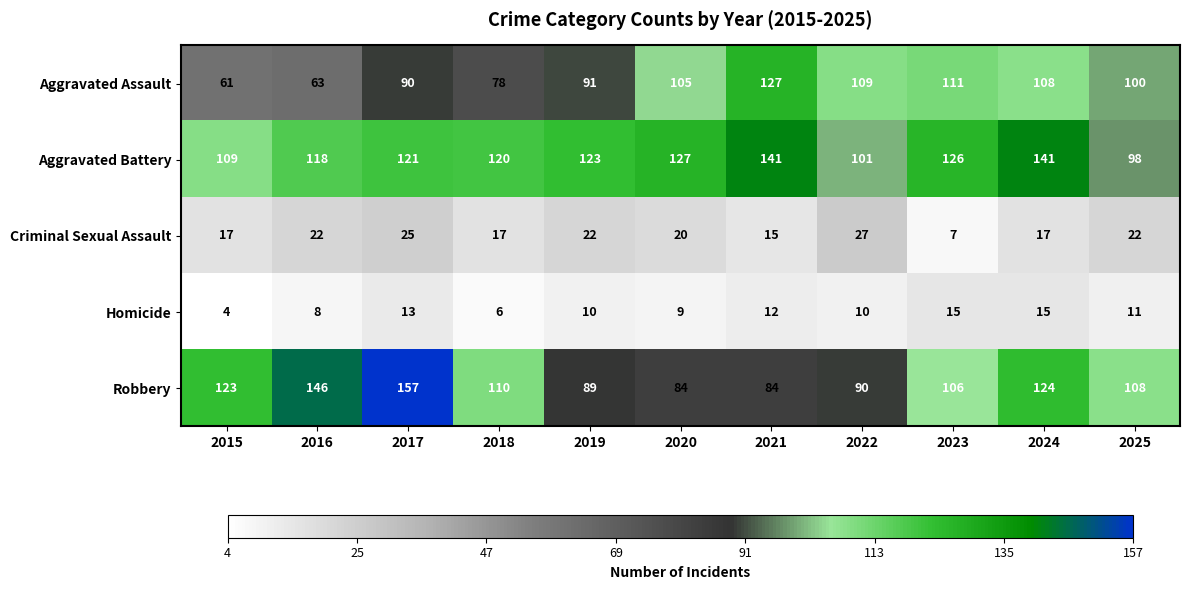

True or false: Robbery has a value of 89 at 2019.

True